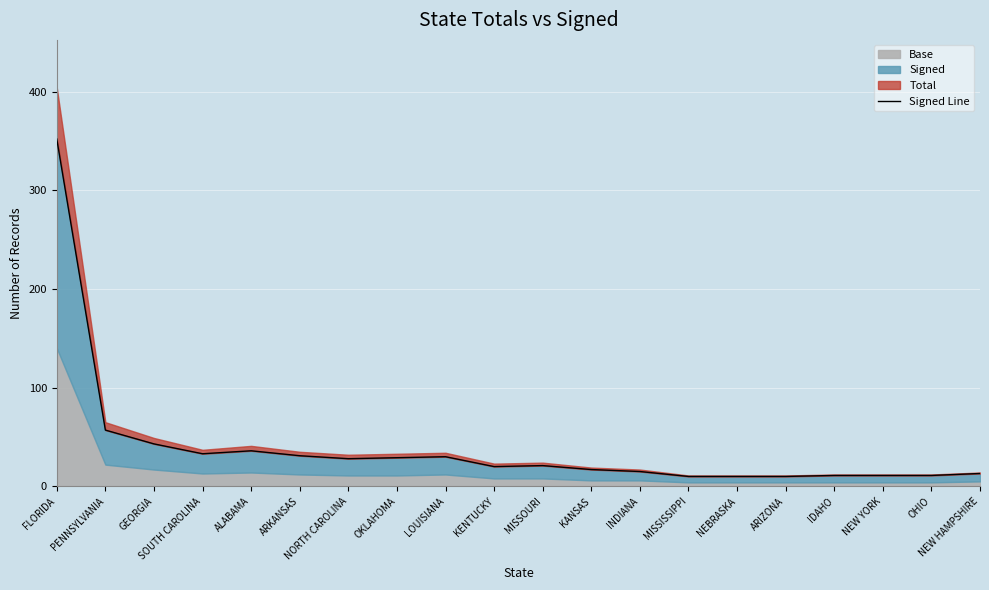

Where is the first local maximum?

ALABAMA